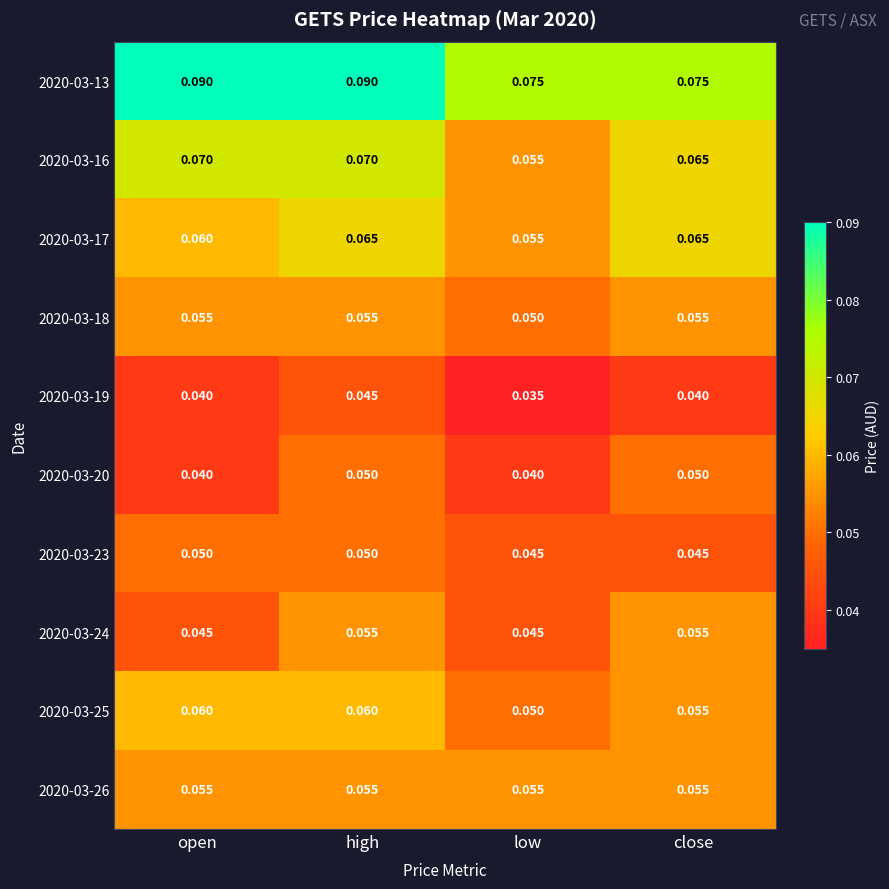

At which label is 2020-03-16 closest to 0?

low